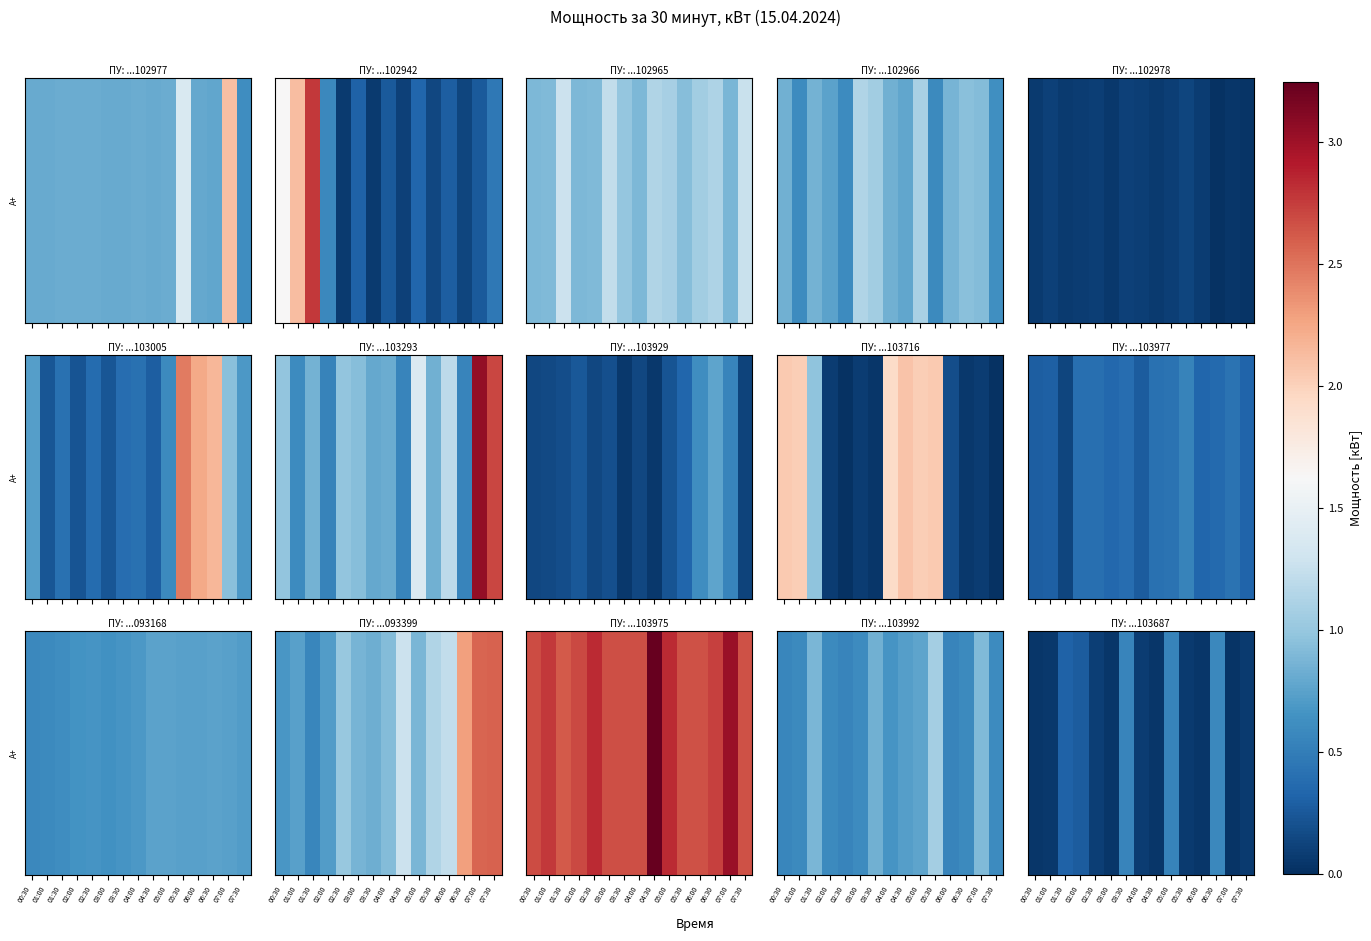

How many series are shown in this chart?

1